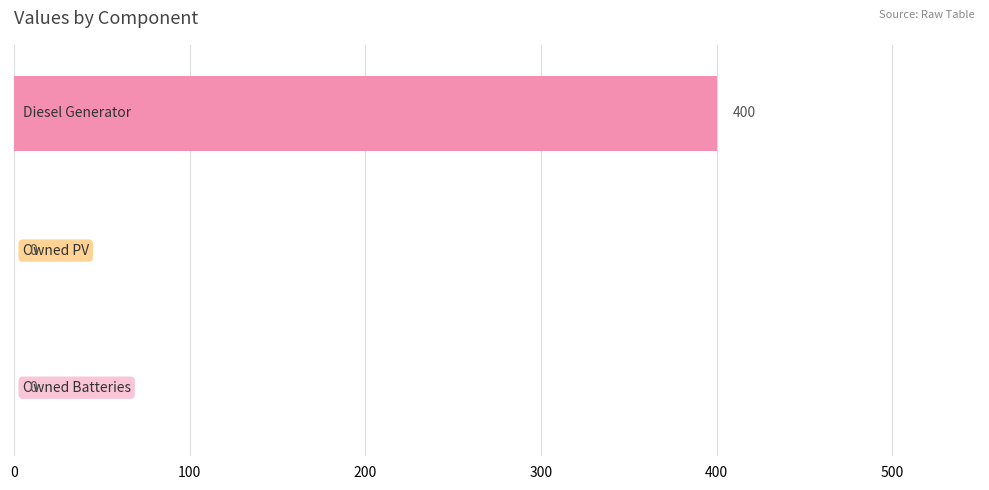

What is the maximum value shown in the chart?

400